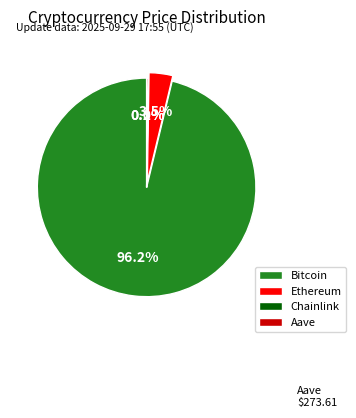

What is the majority slice?

Bitcoin